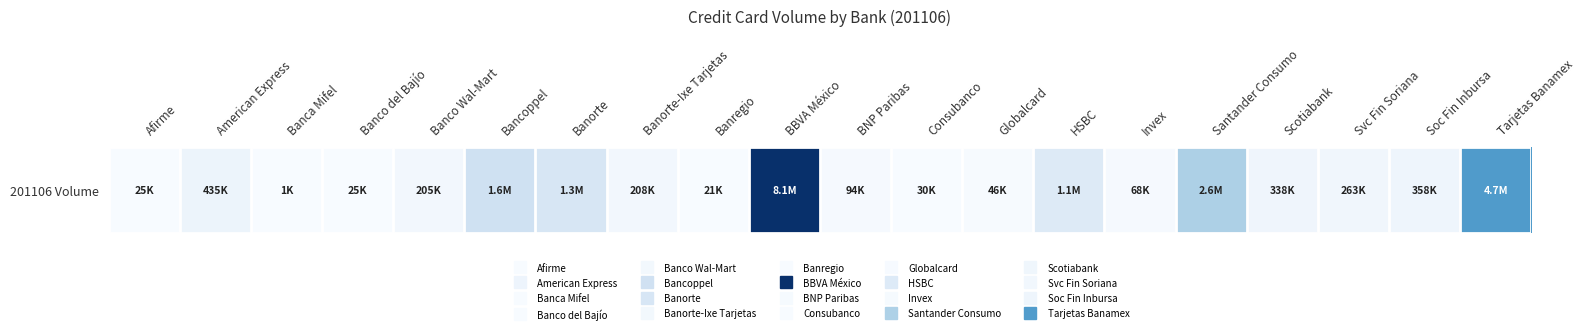

What is the difference between the values at Banco Wal-Mart and HSBC?

864299